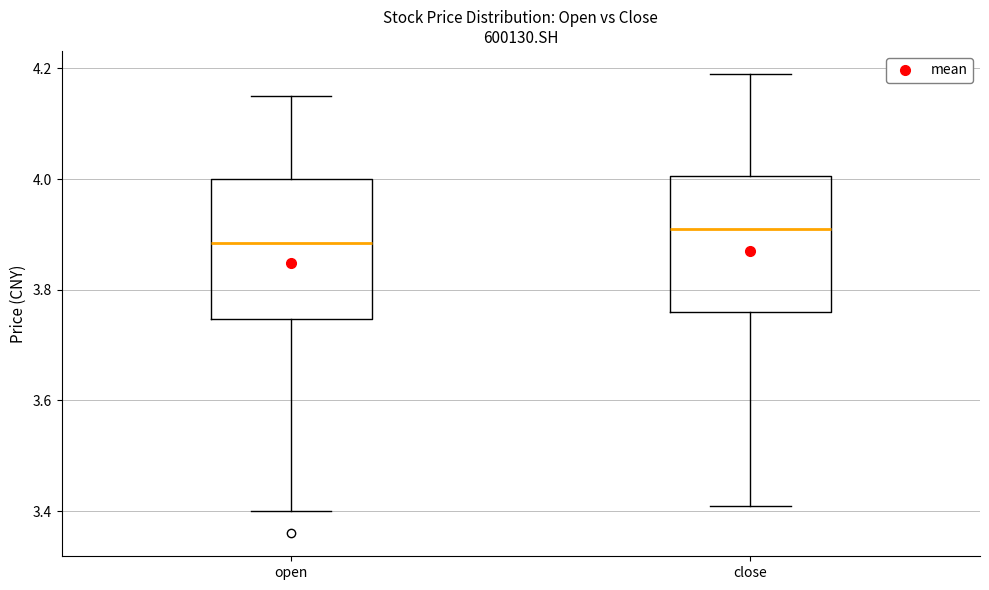

Reading left to right, transcribe this box plot: for each box, give where its median line is, the range the box spans, and where its two whiskers end, as read against the y-axis. The values are not printed on the chart, so give them approximately, as read against the axis.

open: median 3.88, box 3.74 to 4.00, whiskers 3.40 to 4.16
close: median 3.92, box 3.76 to 4.00, whiskers 3.42 to 4.20